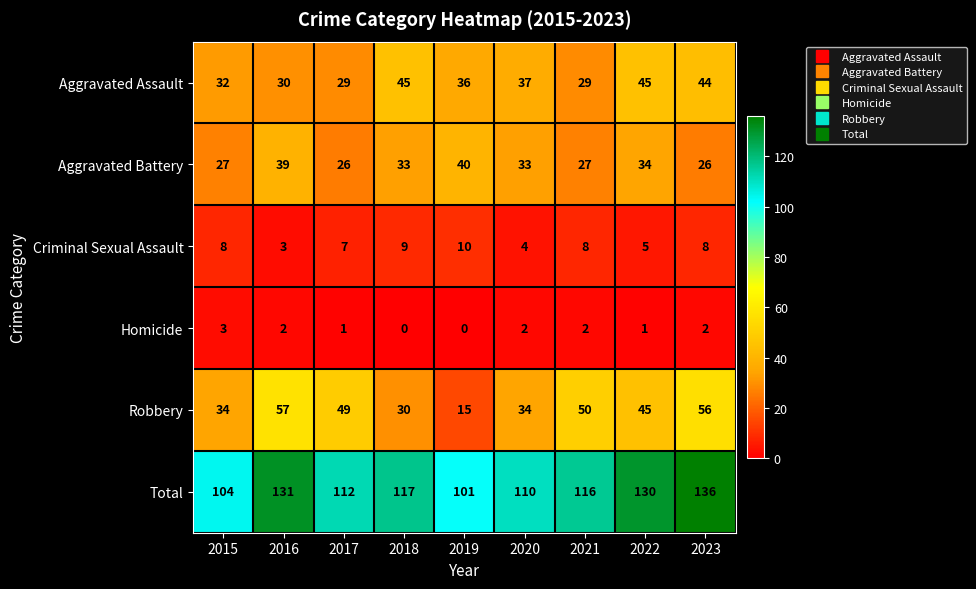

At which category does the chart reach its peak across all series?

2023